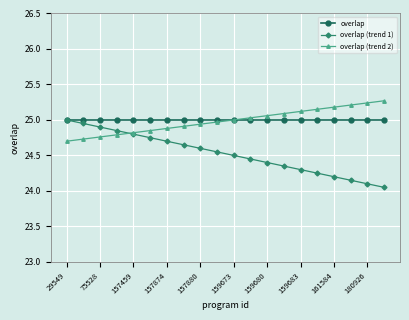

After their last crossing, which series has the higher values: overlap (trend 2) or overlap (trend 1)?

overlap (trend 2)